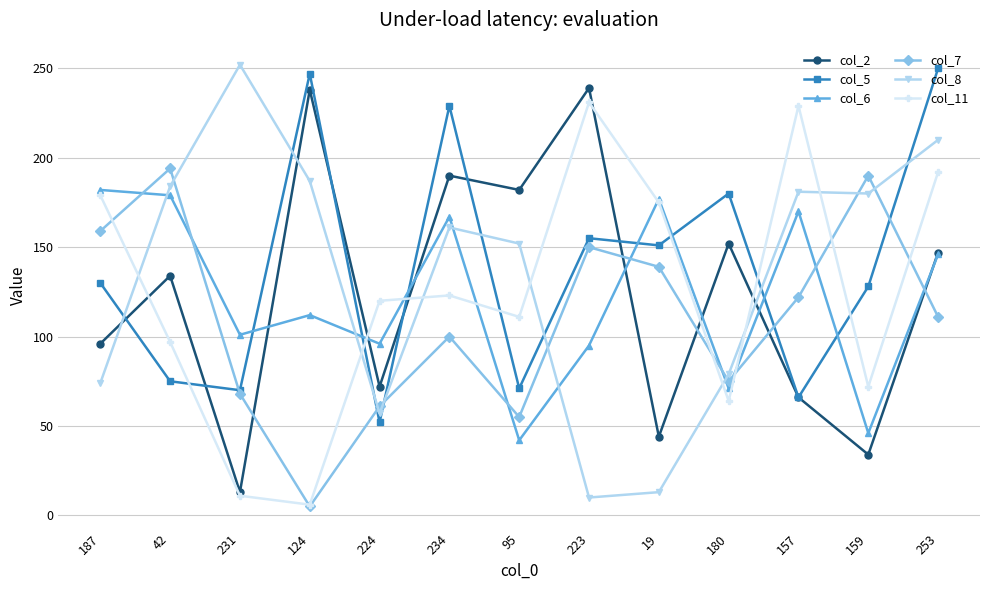

What is the value of the col_7 point at the 13th from the left?

111